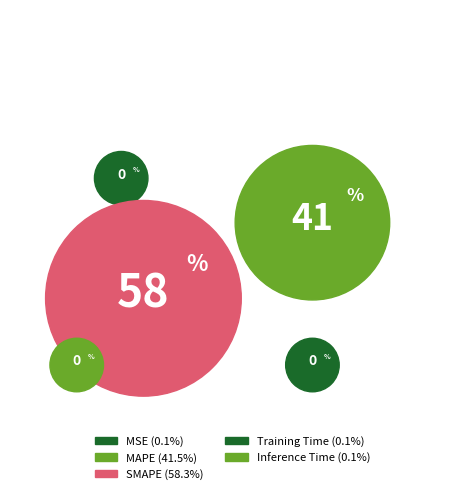

To the nearest percent, what is the average slice percentage?

20%